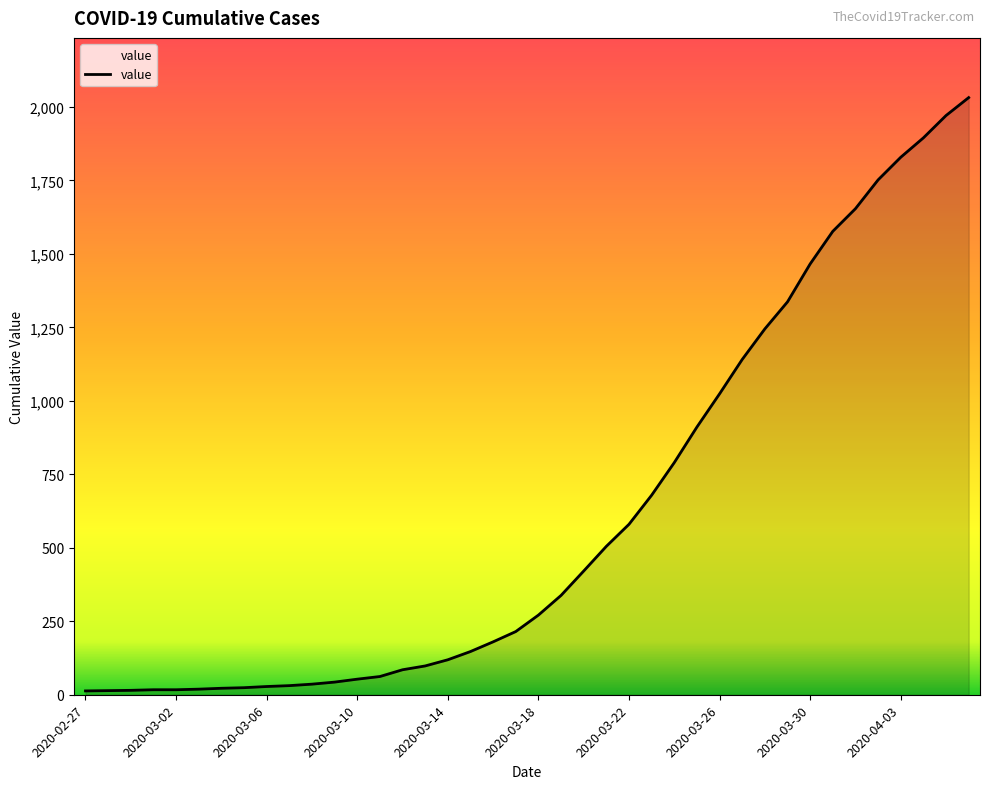

What is the difference between the maximum and minimum values?

2019